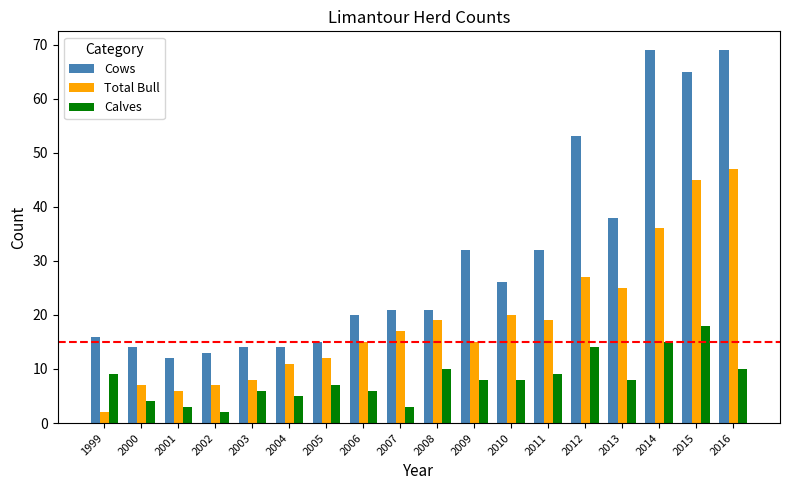

Rank the series by their average value, from lowest to highest.

Calves, Total Bull, Cows